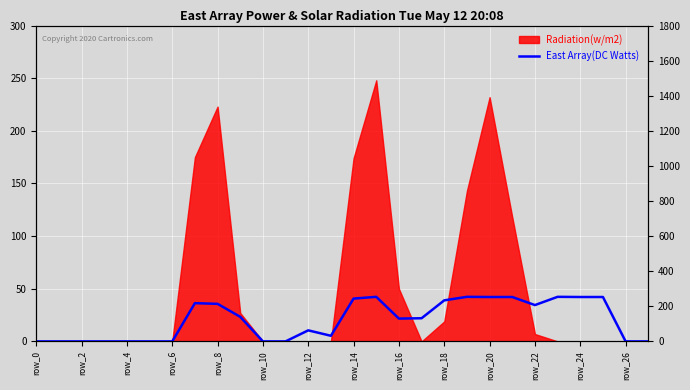

What is the label of the 25th point from the left?

24